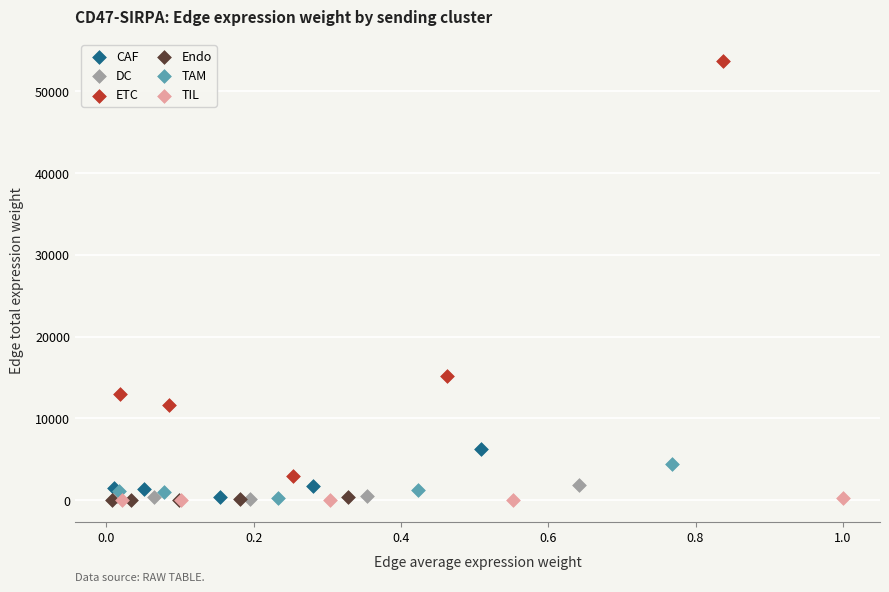

Which series reaches the maximum Y coordinate?

ETC